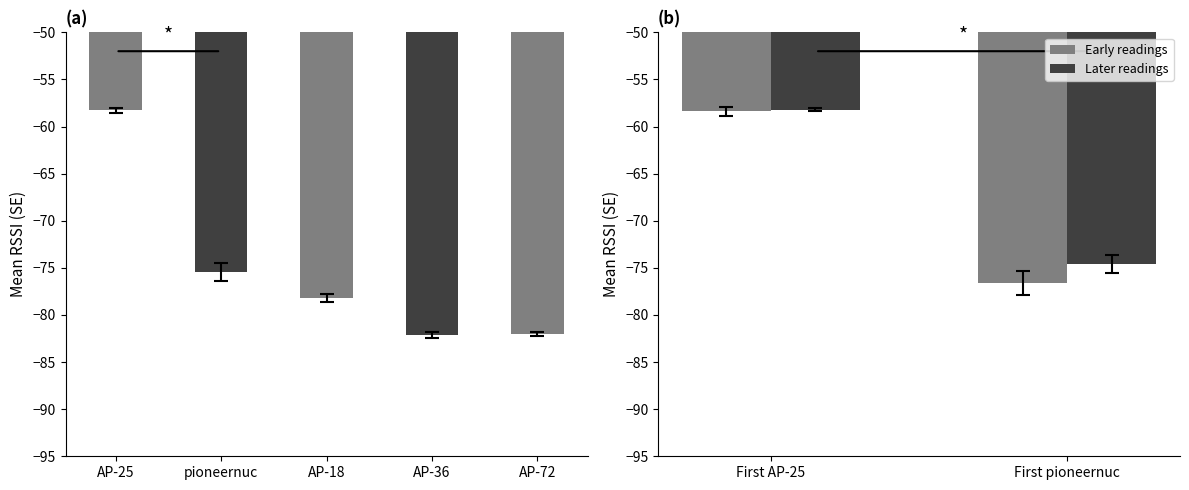

What is the approximate value at AP-36?

-82.1